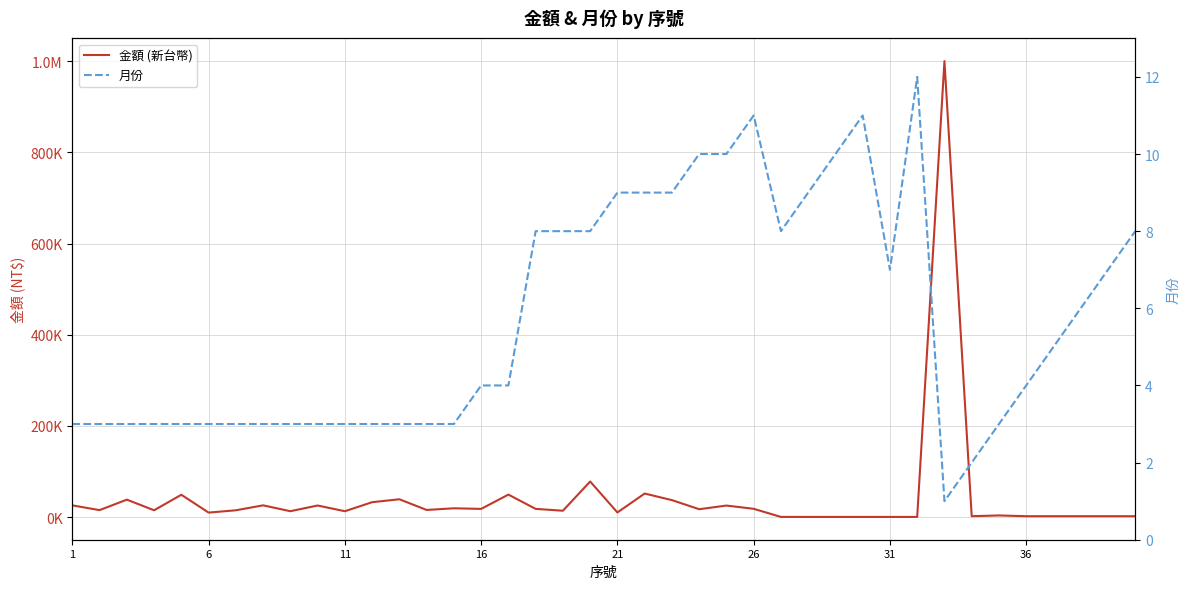

True or false: 金額 (新台幣) has more than 0 interior local peaks.

True